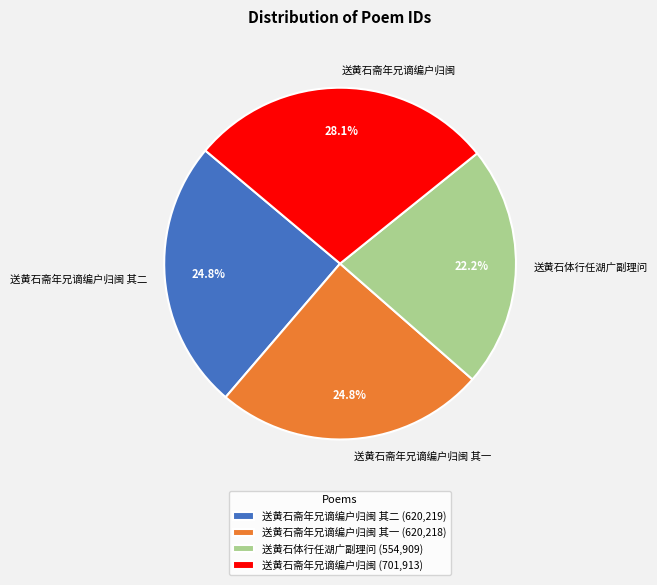

The 送黄石斋年兄谪编户归闽 其一 slice represents 17% of the pie. True or false?

False